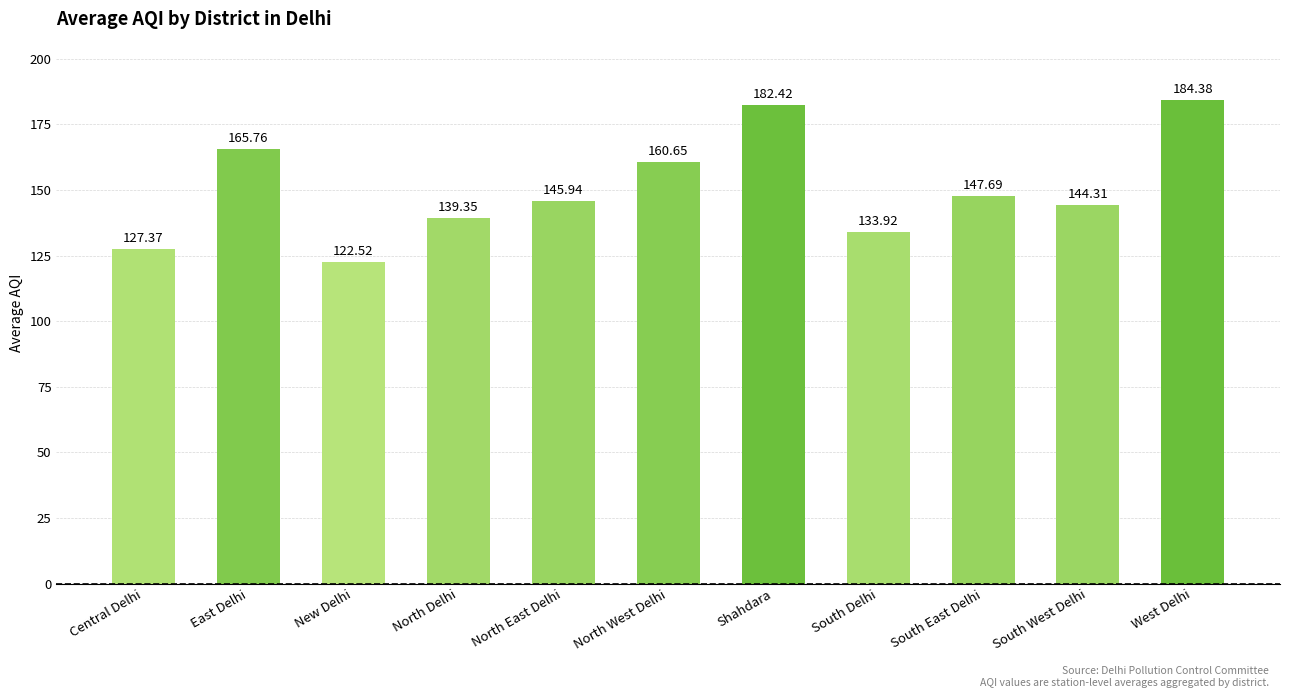

What is the label of the 4th bar from the left?

North Delhi